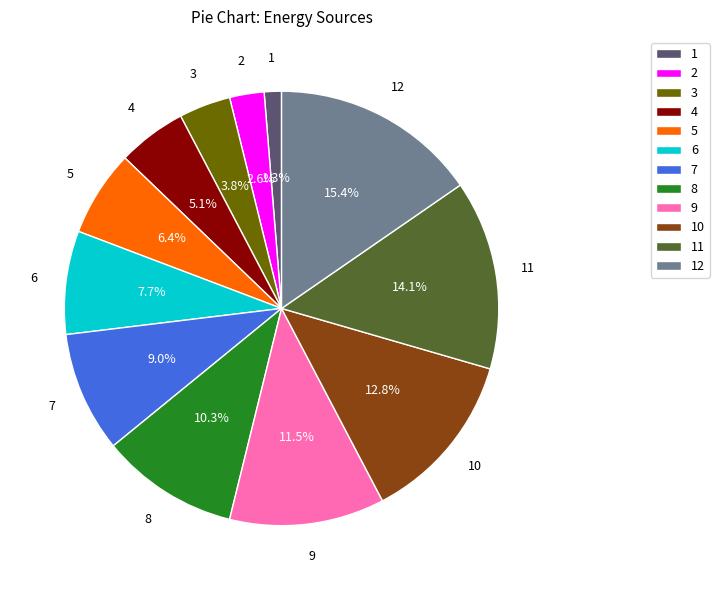

Count the number of slices in the pie.

12